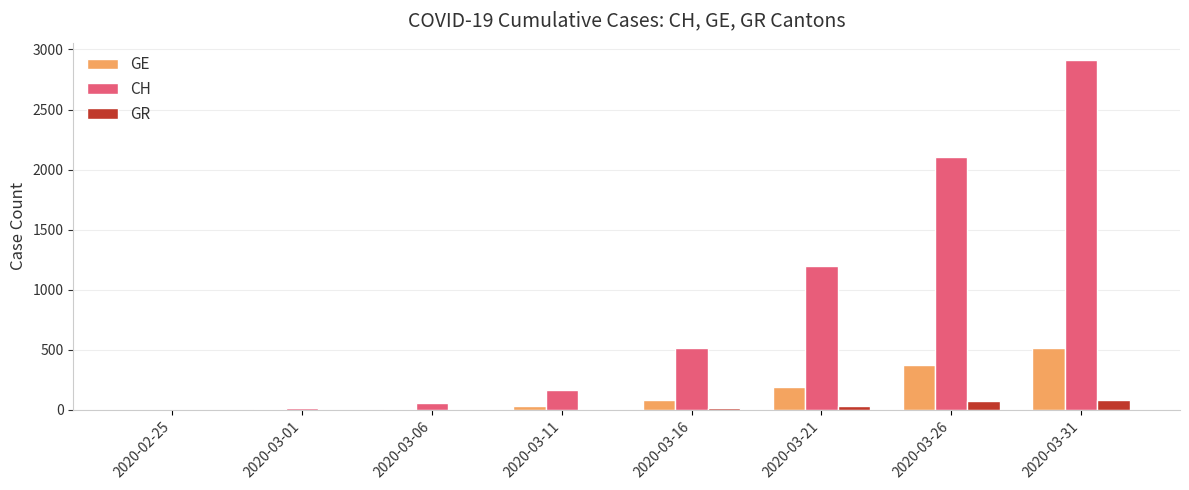

The value of GR at 2020-02-25 is 0. True or false?

True